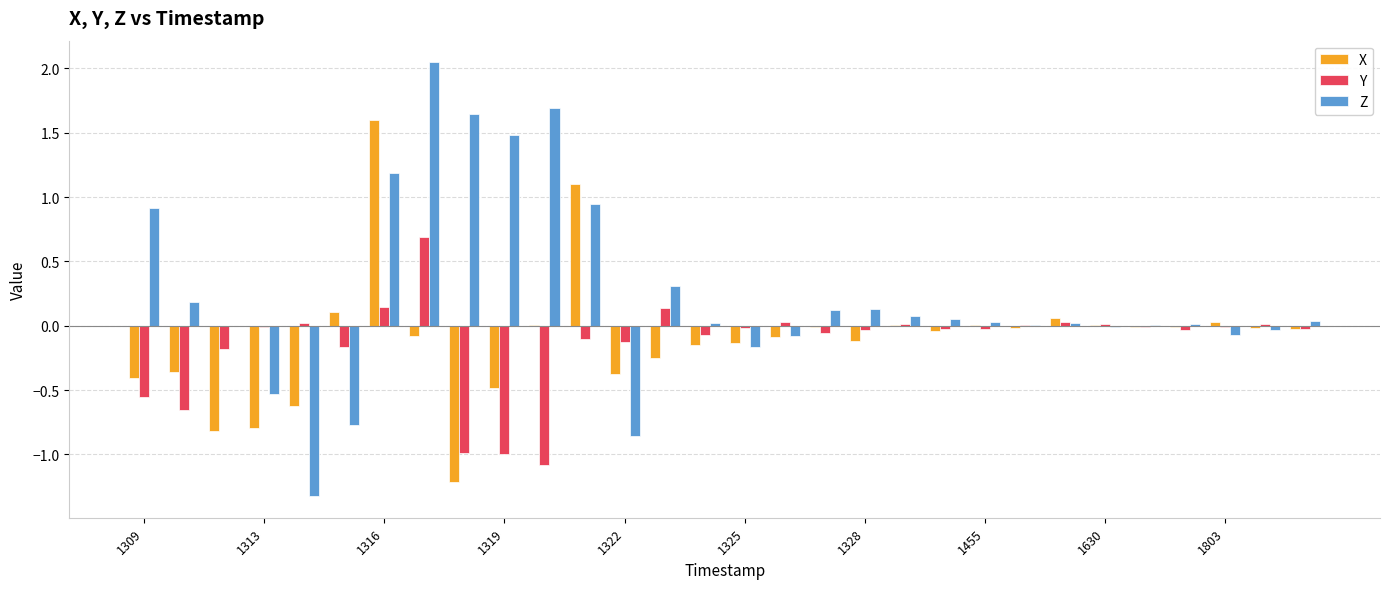

What is the sum of all Y values?

-4.1